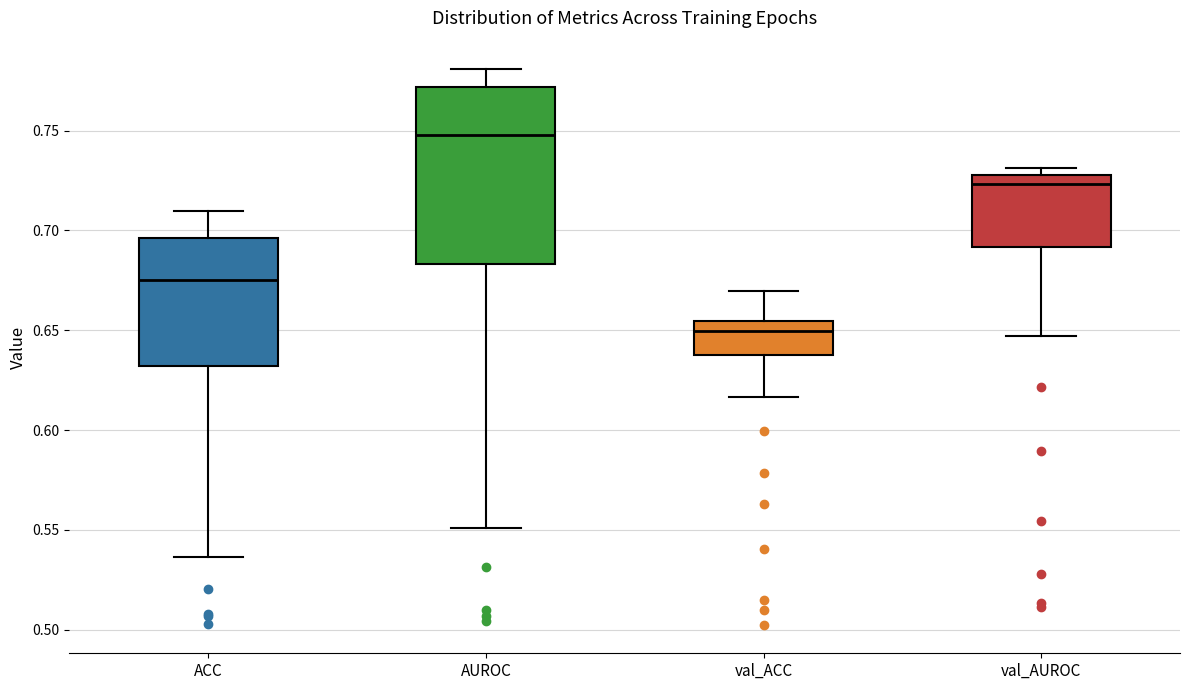

Reading left to right, transcribe this box plot: for each box, give where its median line is, the range the box spans, and where its two whiskers end, as read against the y-axis. The values are not printed on the chart, so give them approximately, as read against the axis.

ACC: median 0.675, box 0.630 to 0.695, whiskers 0.535 to 0.710
AUROC: median 0.750, box 0.685 to 0.770, whiskers 0.550 to 0.780
val_ACC: median 0.650, box 0.640 to 0.655, whiskers 0.615 to 0.670
val_AUROC: median 0.725, box 0.690 to 0.730, whiskers 0.645 to 0.730 (just above the box's upper edge)